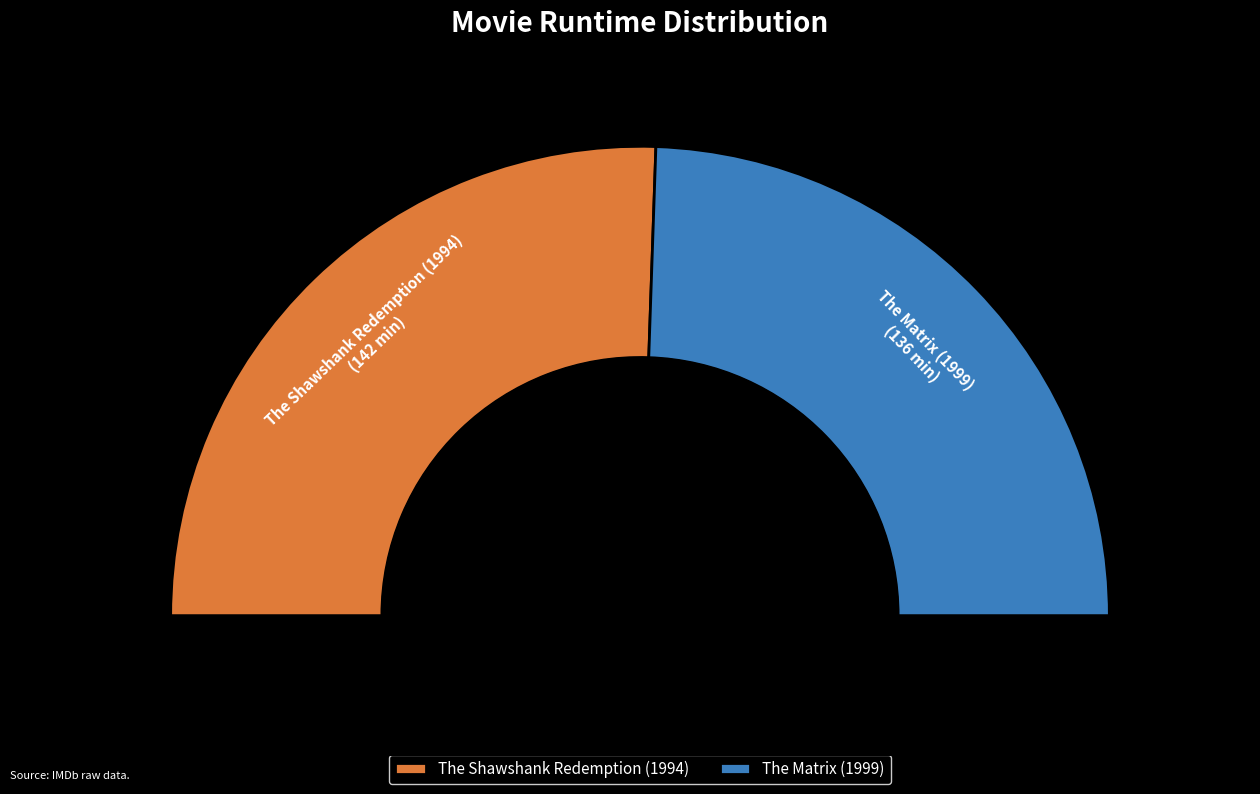

Count the number of slices in the pie.

2